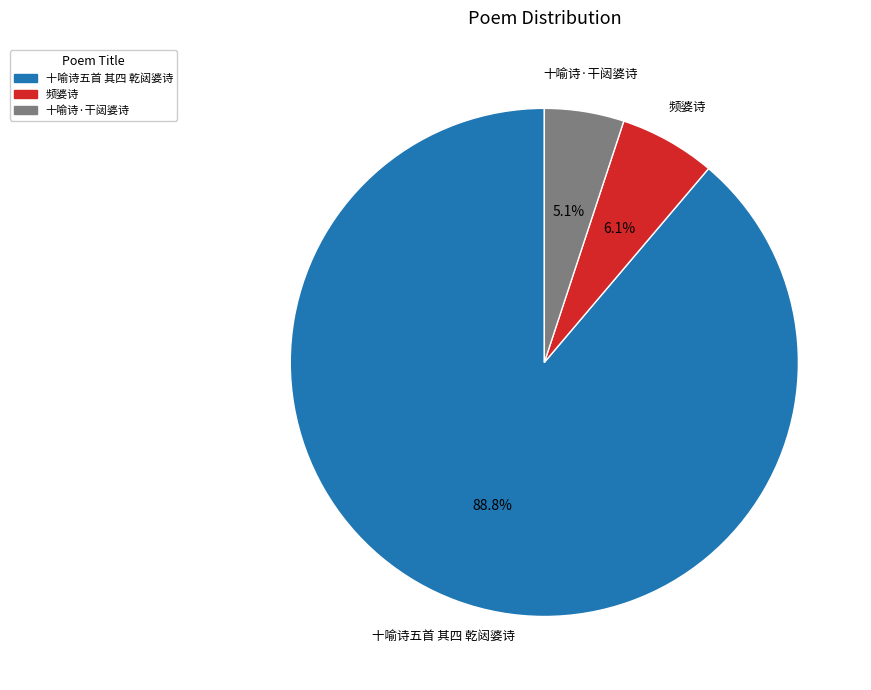

Rank the categories by value from highest to lowest.

十喻诗五首 其四 乾闼婆诗, 频婆诗, 十喻诗·干闼婆诗